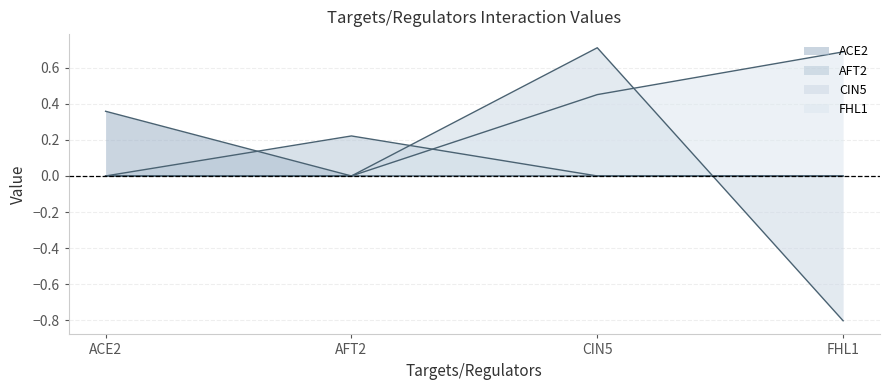

True or false: ACE2 has a value of -0.2 at AFT2.

False